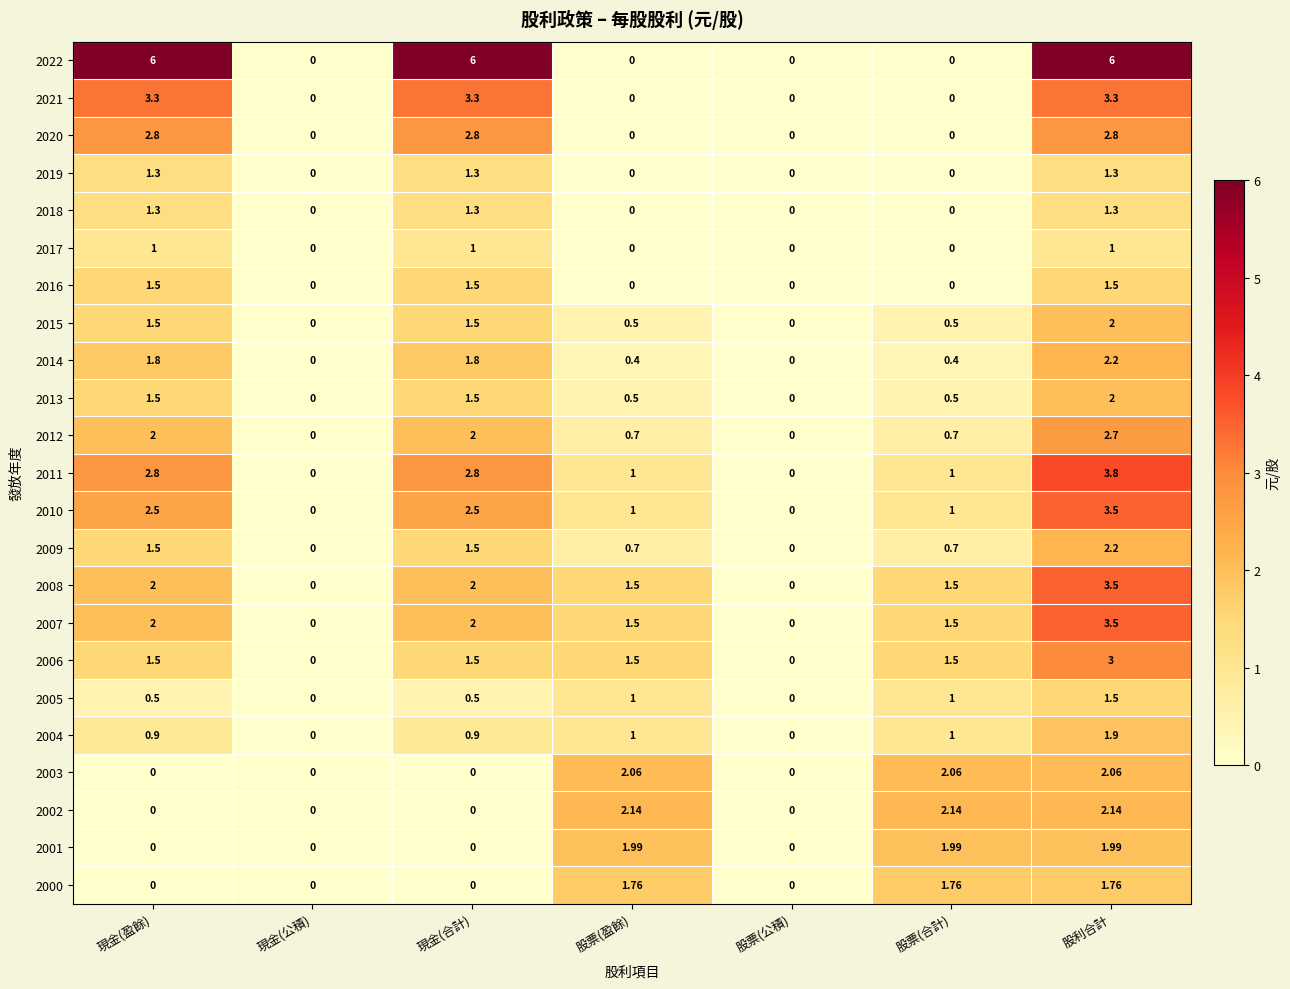

At which category is the sum across all series the highest?

股利合計